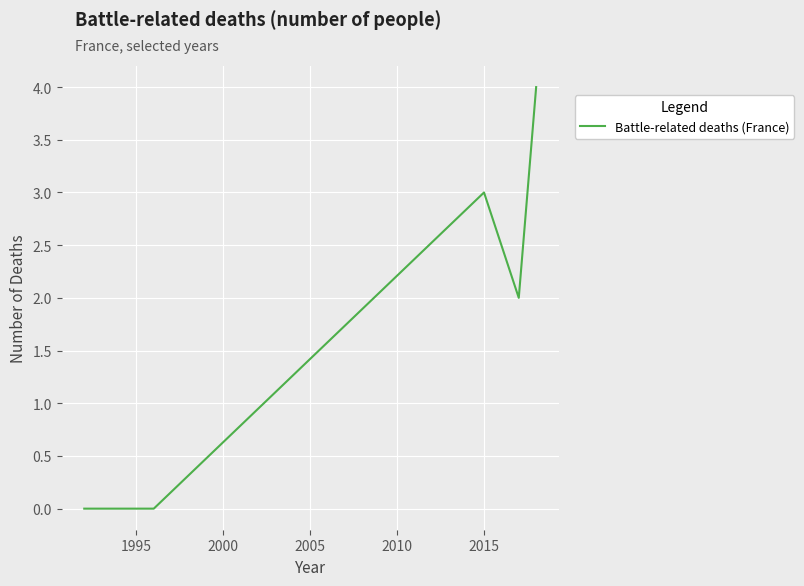

What is the greatest value displayed?

4